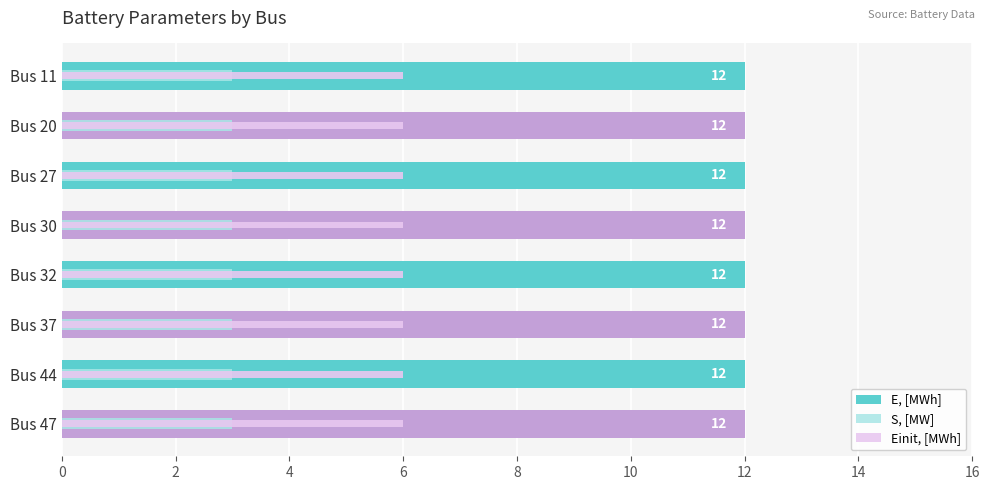

Which series has the largest range (max minus min)?

E, [MWh]